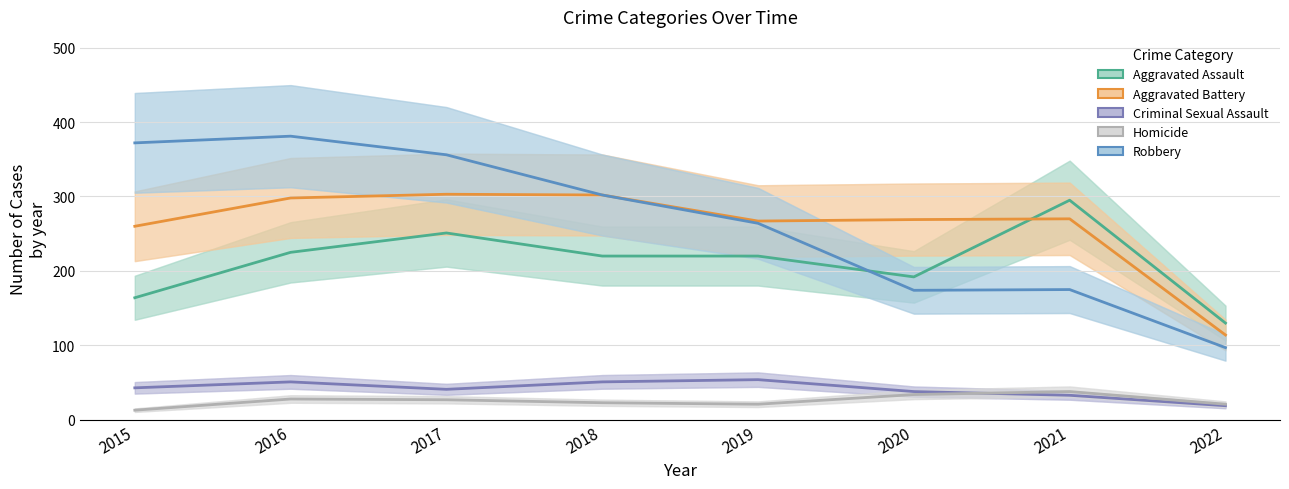

At 2021, list the series in order from largest to smallest.

Aggravated Assault, Aggravated Battery, Robbery, Homicide, Criminal Sexual Assault